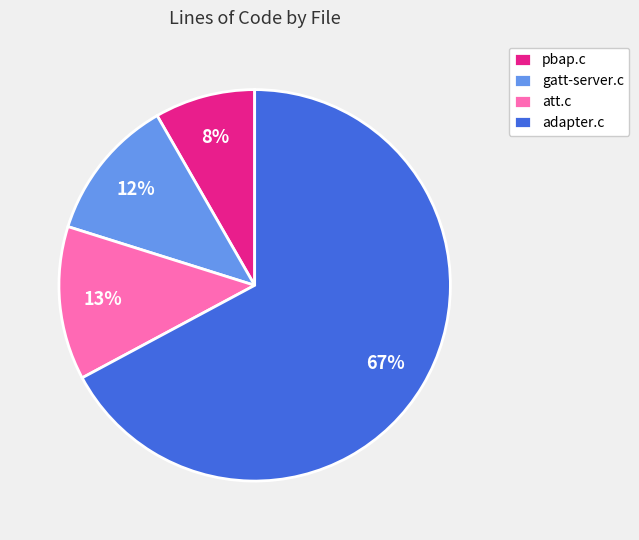

Which has a higher value, pbap.c or att.c?

att.c